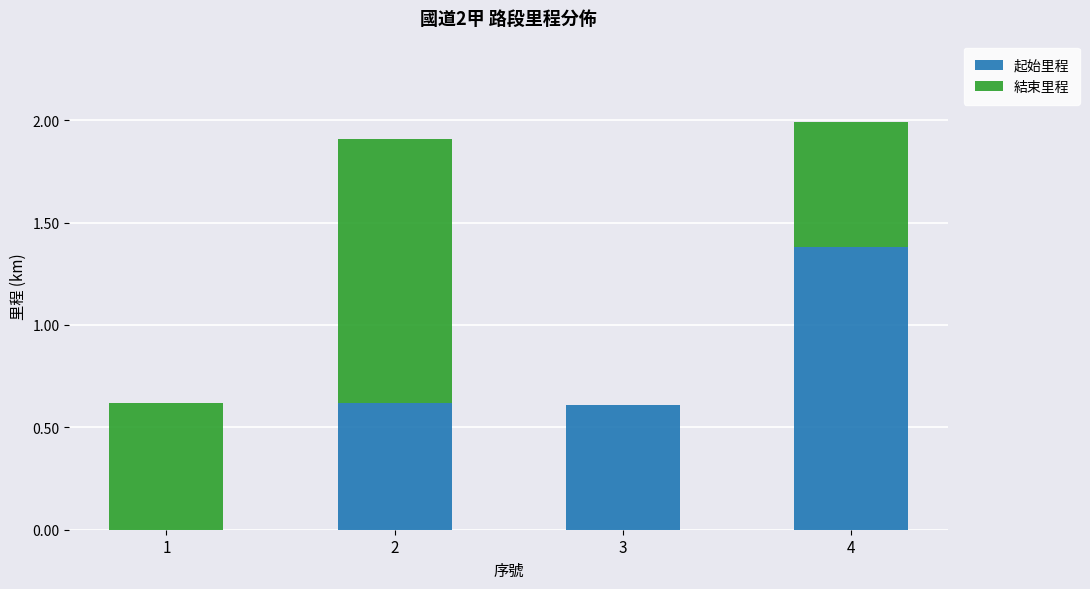

What are all the series names shown in the legend?

起始里程, 結束里程